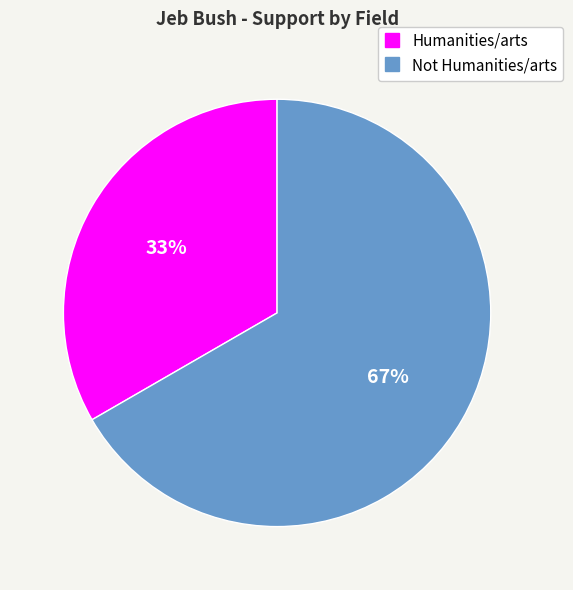

The Humanities/arts slice represents 22% of the pie. True or false?

False